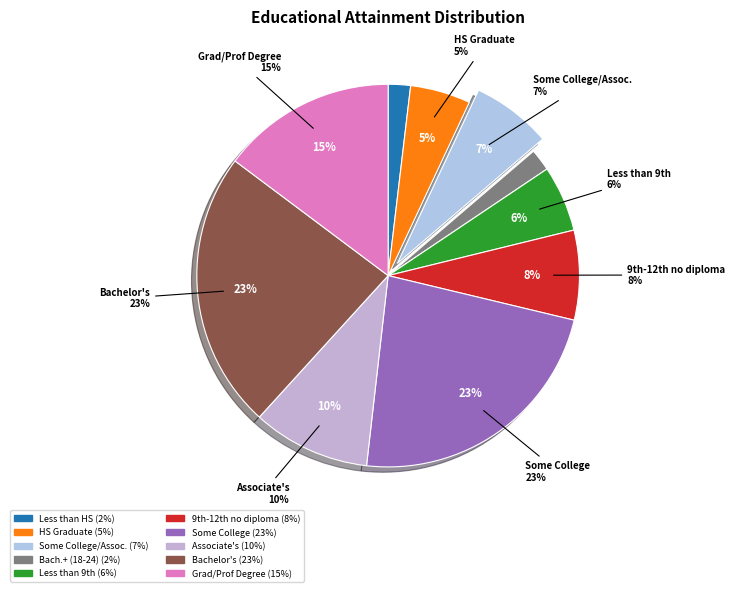

How many slices are in this pie chart?

10